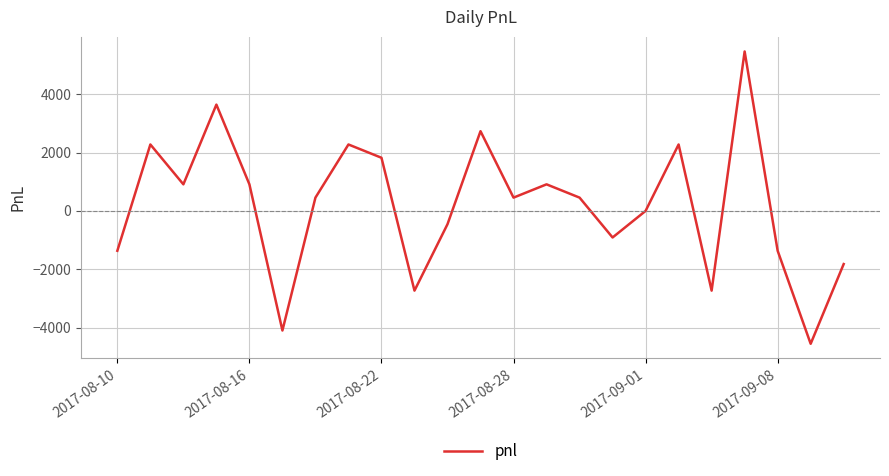

What is the smallest value displayed?

-4550